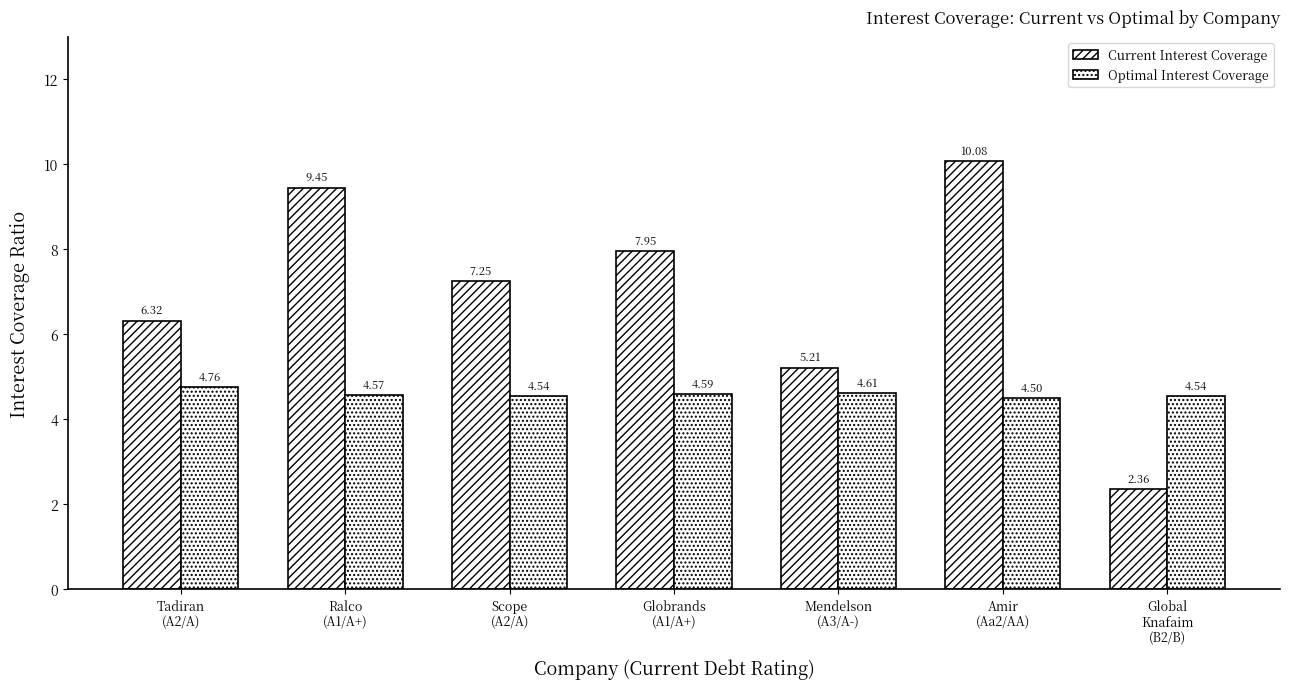

Rank the series at Mendelson
(A3/A-) from highest to lowest value.

Current Interest Coverage, Optimal Interest Coverage